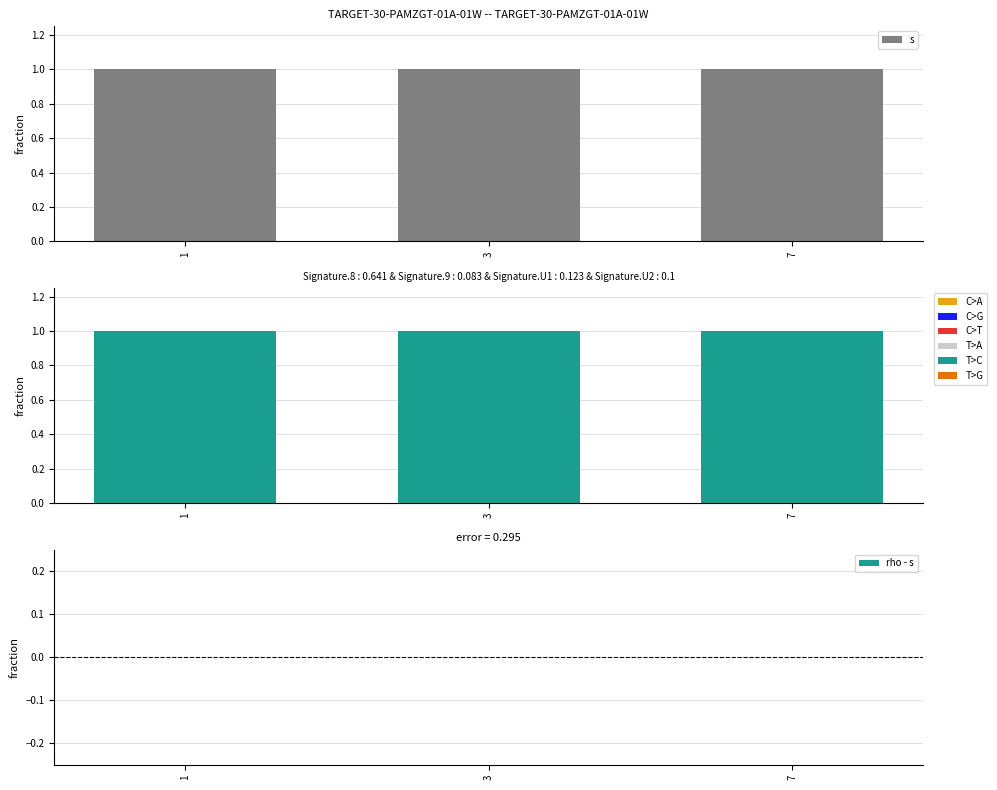

What is the sum of all rho values?

3